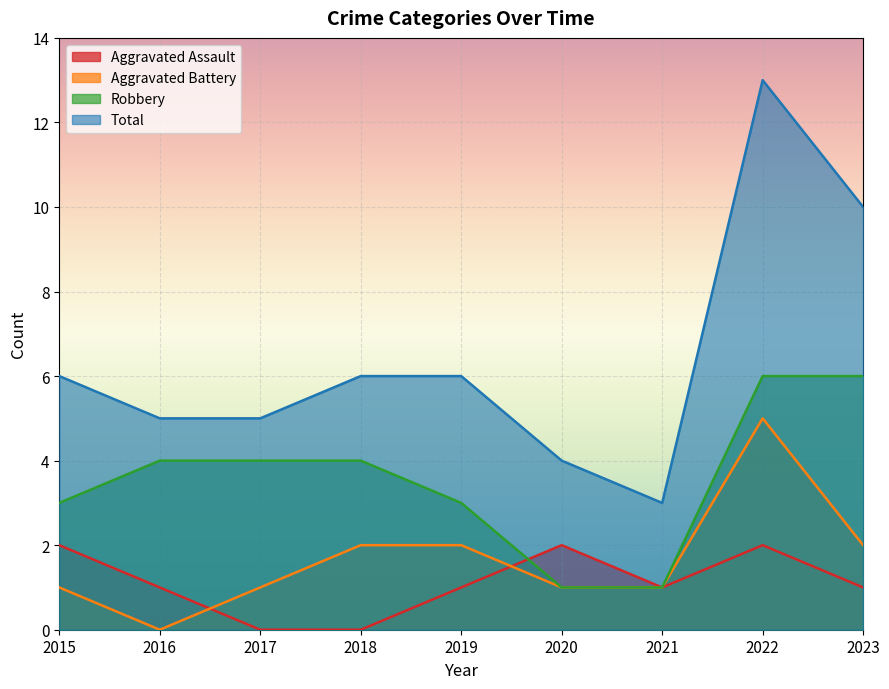

True or false: Total and Robbery cross at least once.

False